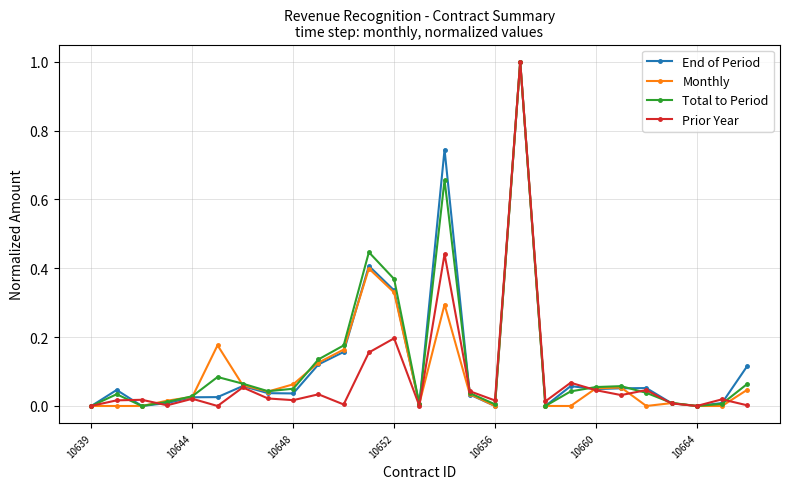

What is the greatest value displayed?

1.0